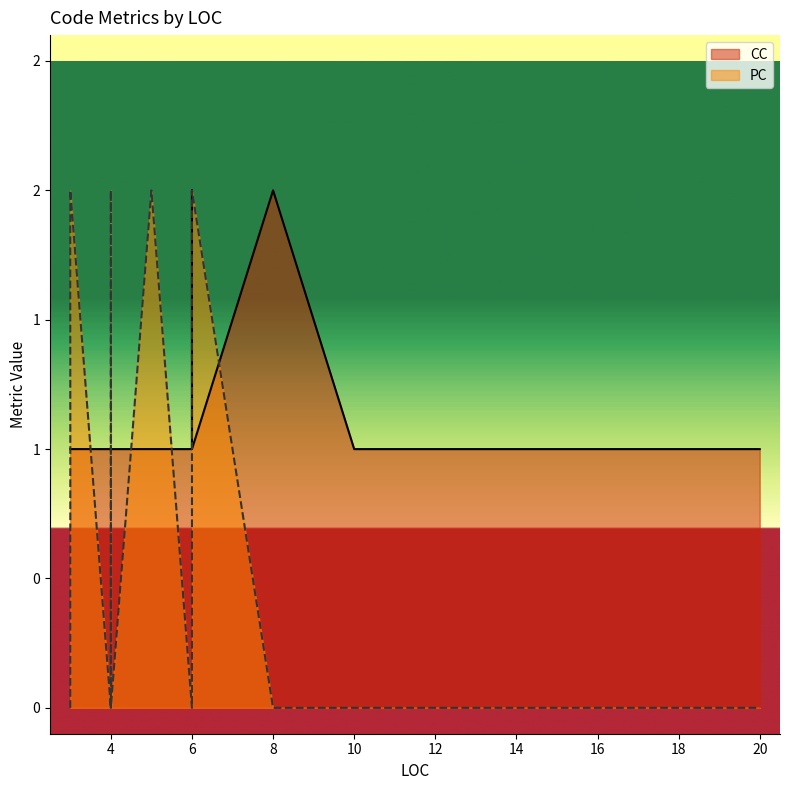

What is the label of the 4th point from the right?

6